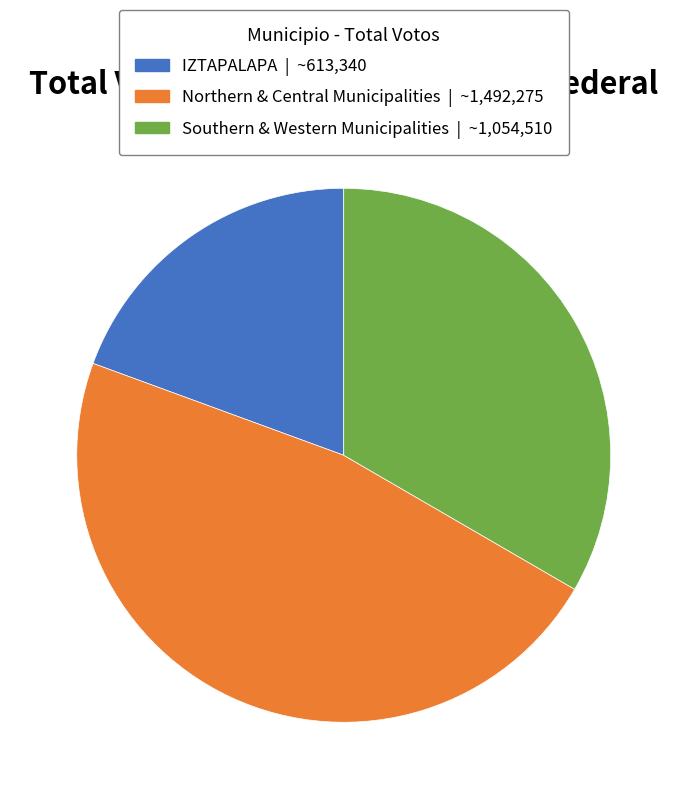

Is the sum of Southern & Western Municipalities | ~1,054,510 and IZTAPALAPA | ~613,340 greater than half?

Yes